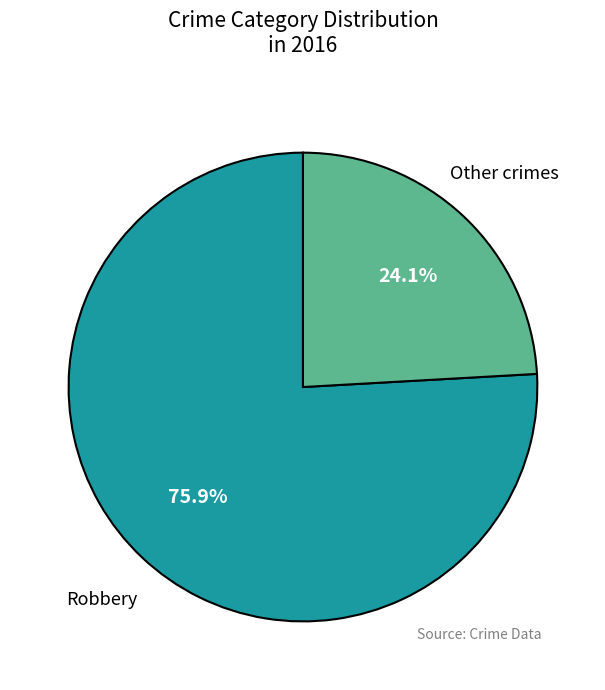

Does any single category account for the majority?

Yes